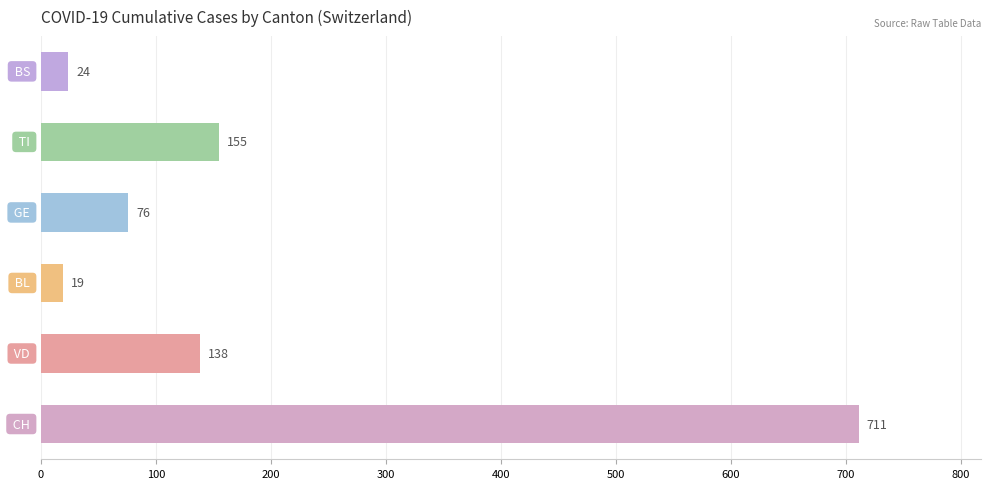

What is the difference between the second highest and second lowest values?

131